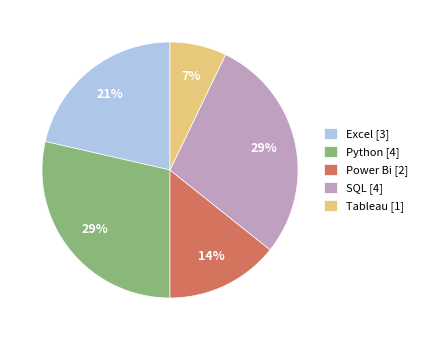

What is the smallest slice in the pie chart?

Tableau